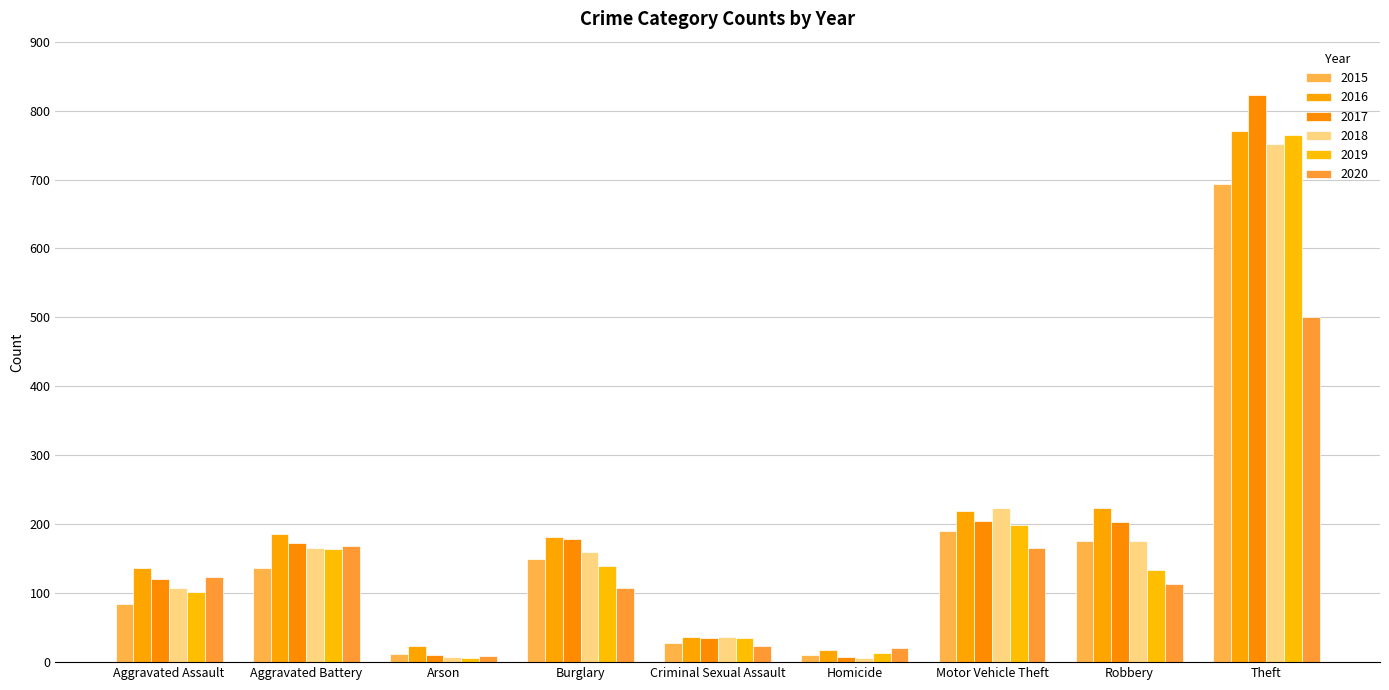

Are the bars horizontal?

No